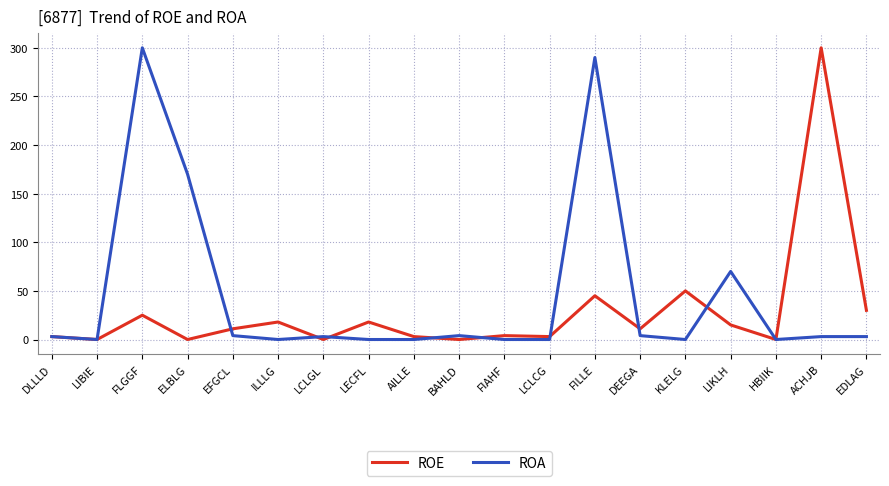

What position from the right is ELBLG?

16